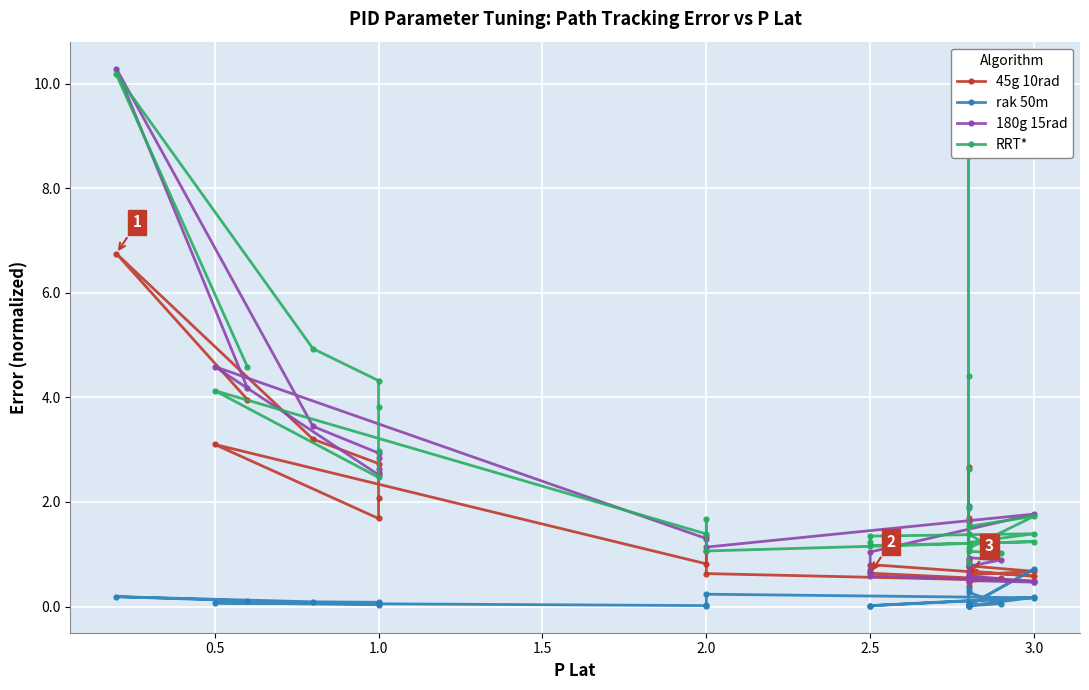

What is the average value of the 180g 15rad series?

1.8